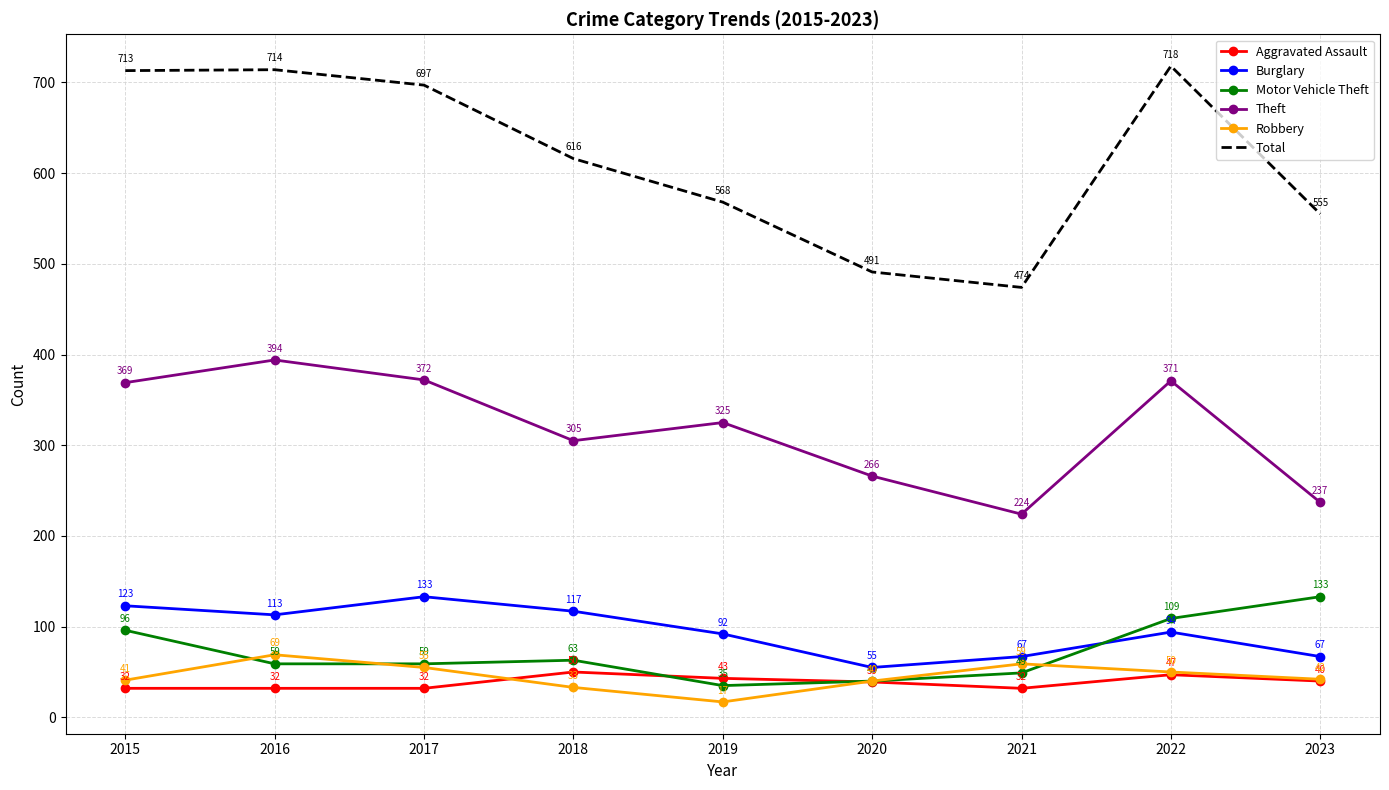

In Theft, how many points are lower than both neighbors (excluding endpoints)?

2